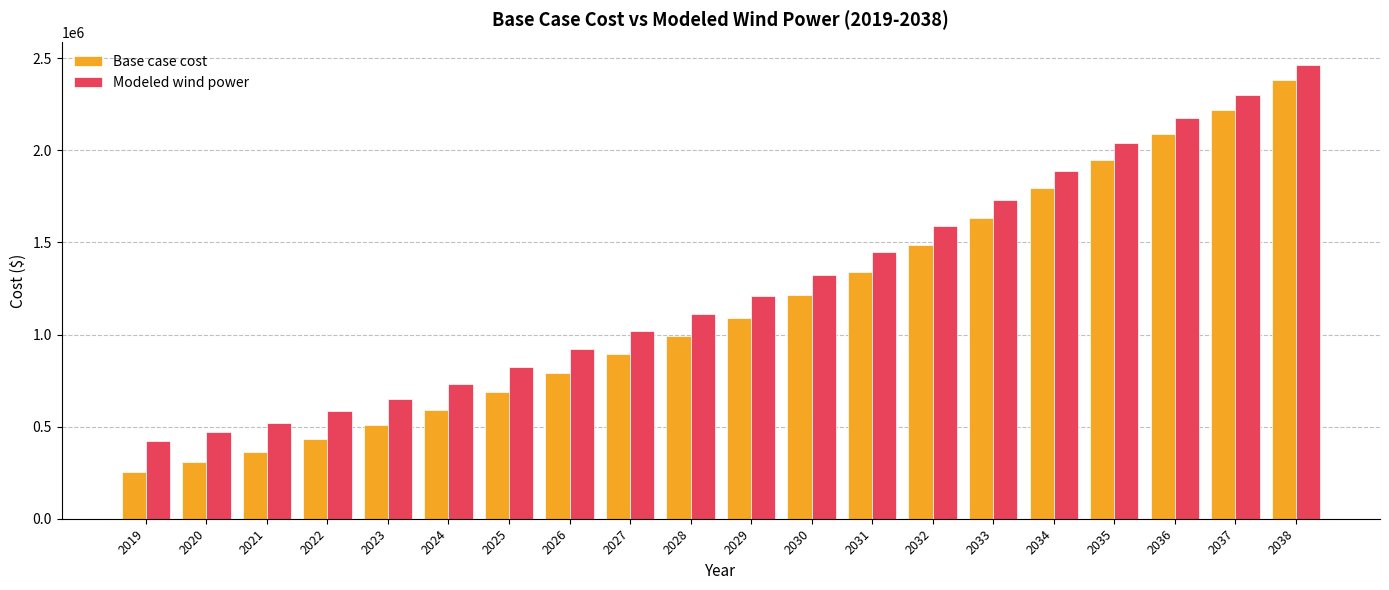

Which series has the largest total across all categories?

Modeled wind power